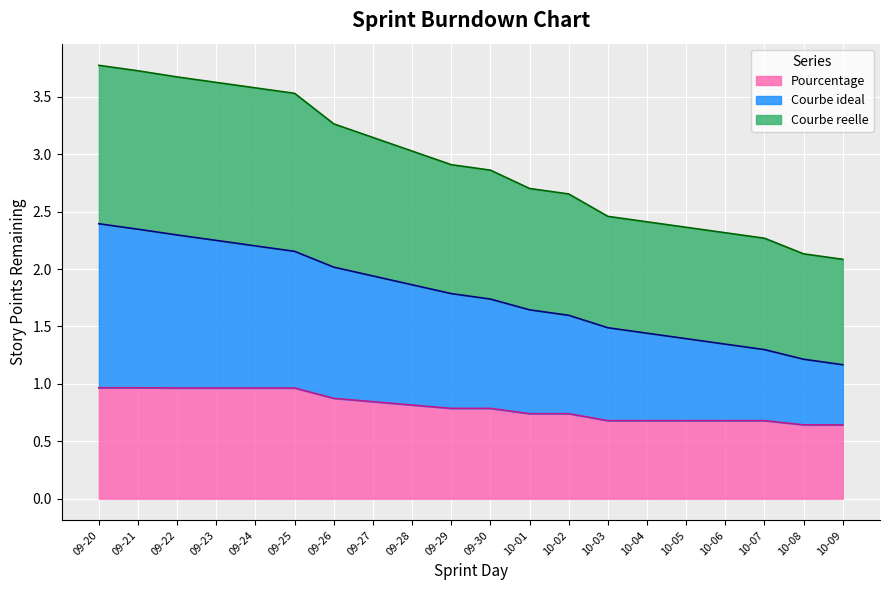

Rank the categories by Courbe reelle value from highest to lowest.

09-20, 09-21, 09-22, 09-23, 09-24, 09-25, 09-26, 09-27, 09-28, 09-29, 09-30, 10-01, 10-02, 10-03, 10-04, 10-05, 10-06, 10-07, 10-08, 10-09